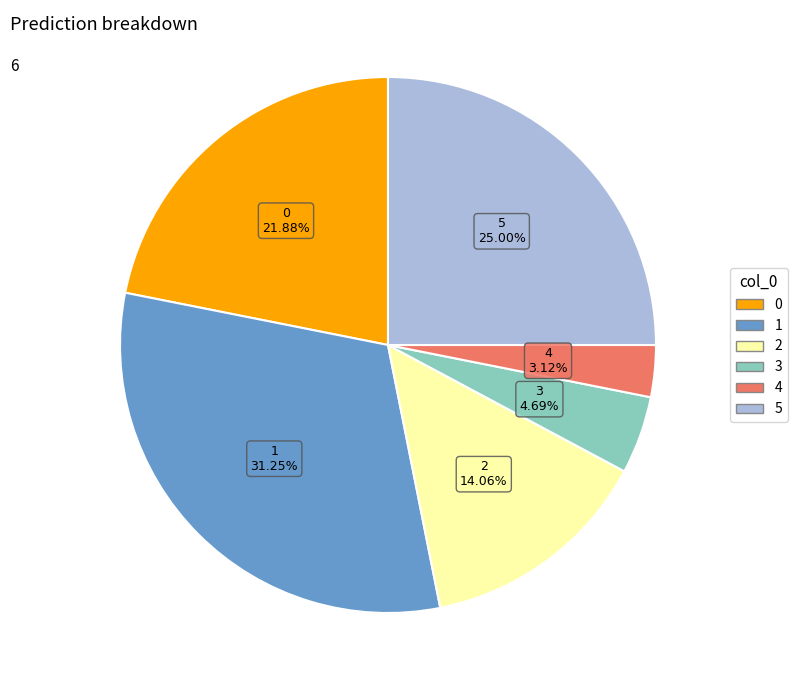

Which has a higher value, 4 or 3?

3